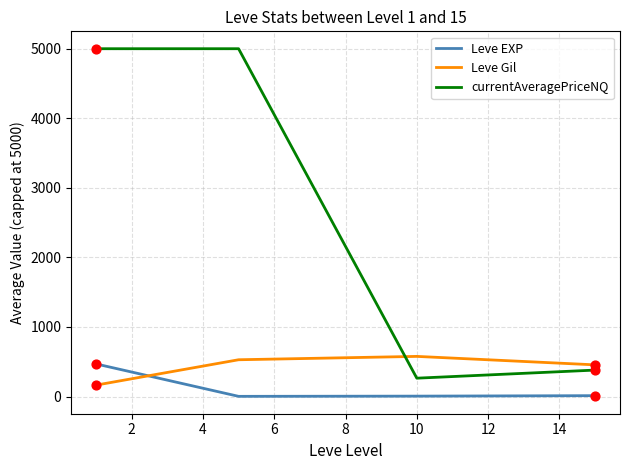

Which series has the largest total across all categories?

currentAveragePriceNQ